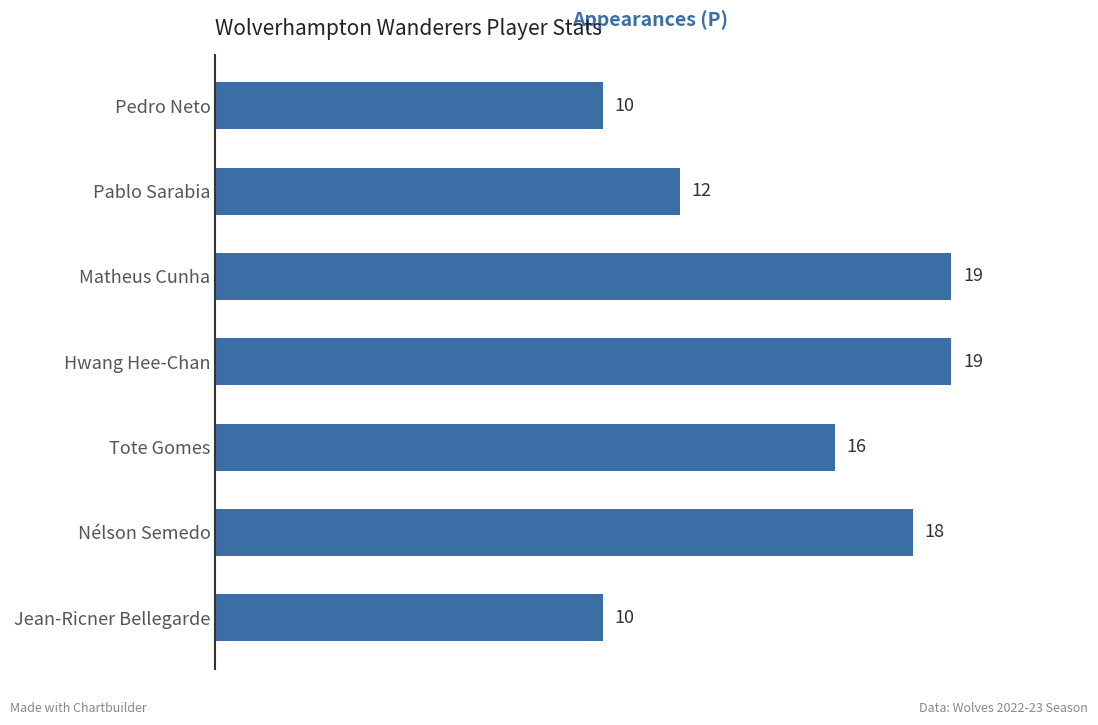

Reading bottom to top, what are all the values shown in this chart?

10	18	16	19	19	12	10